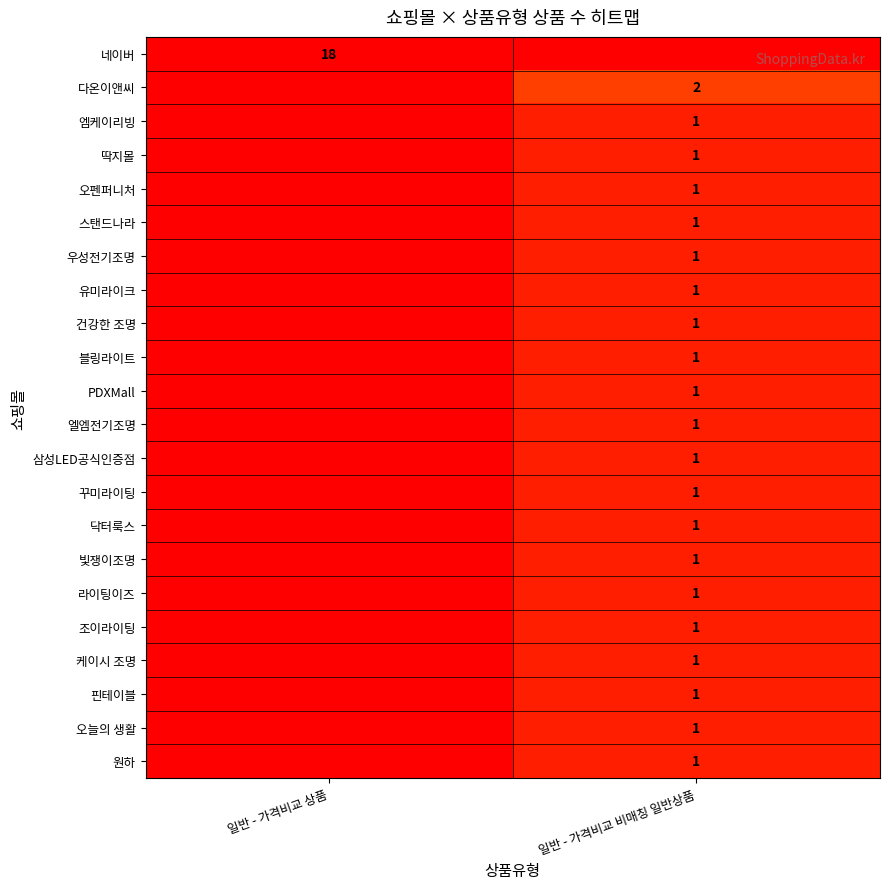

The value of 원하 at 일반 - 가격비교 비매칭 일반상품 is 2. True or false?

False